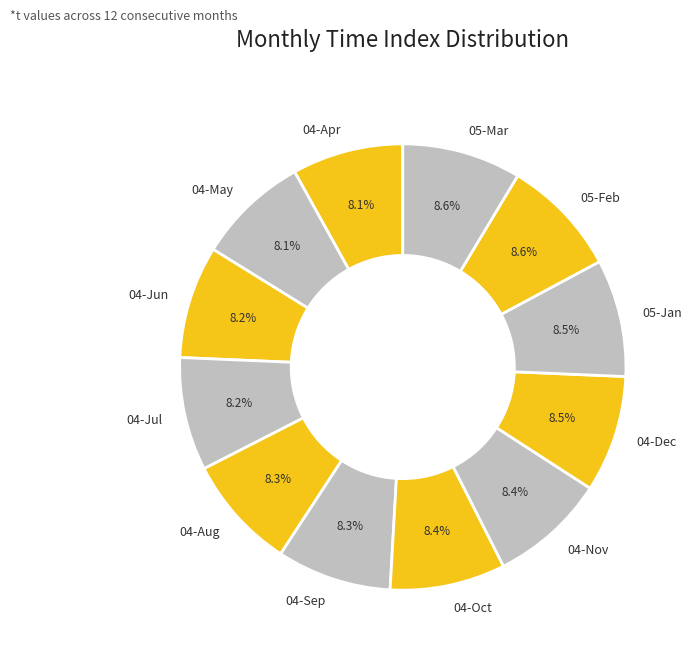

What is the ratio of the value at 04-Oct to the value at 04-Apr?

1.0